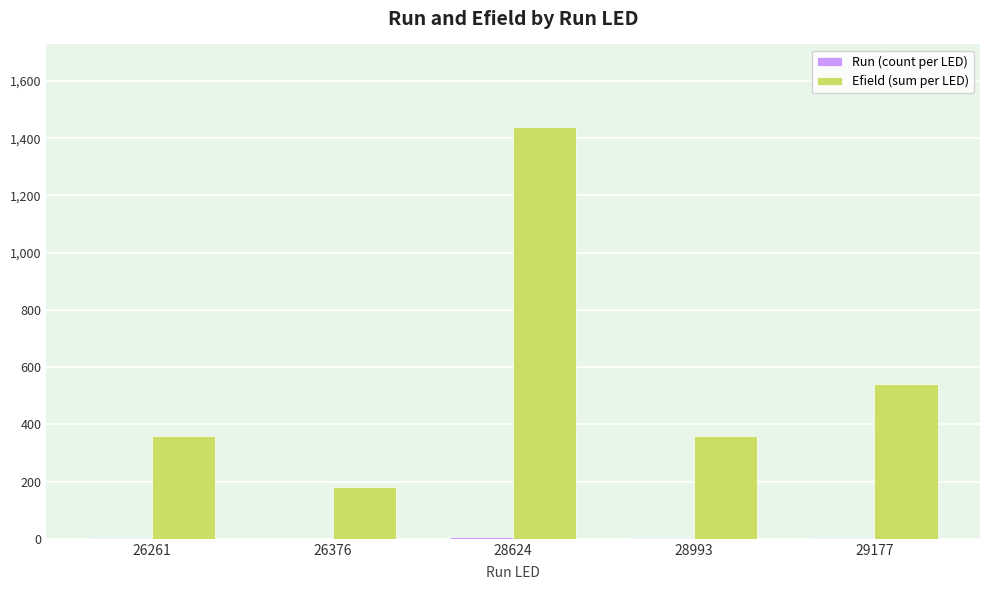

The value of Efield (sum per LED) at 26261 is 360. True or false?

True